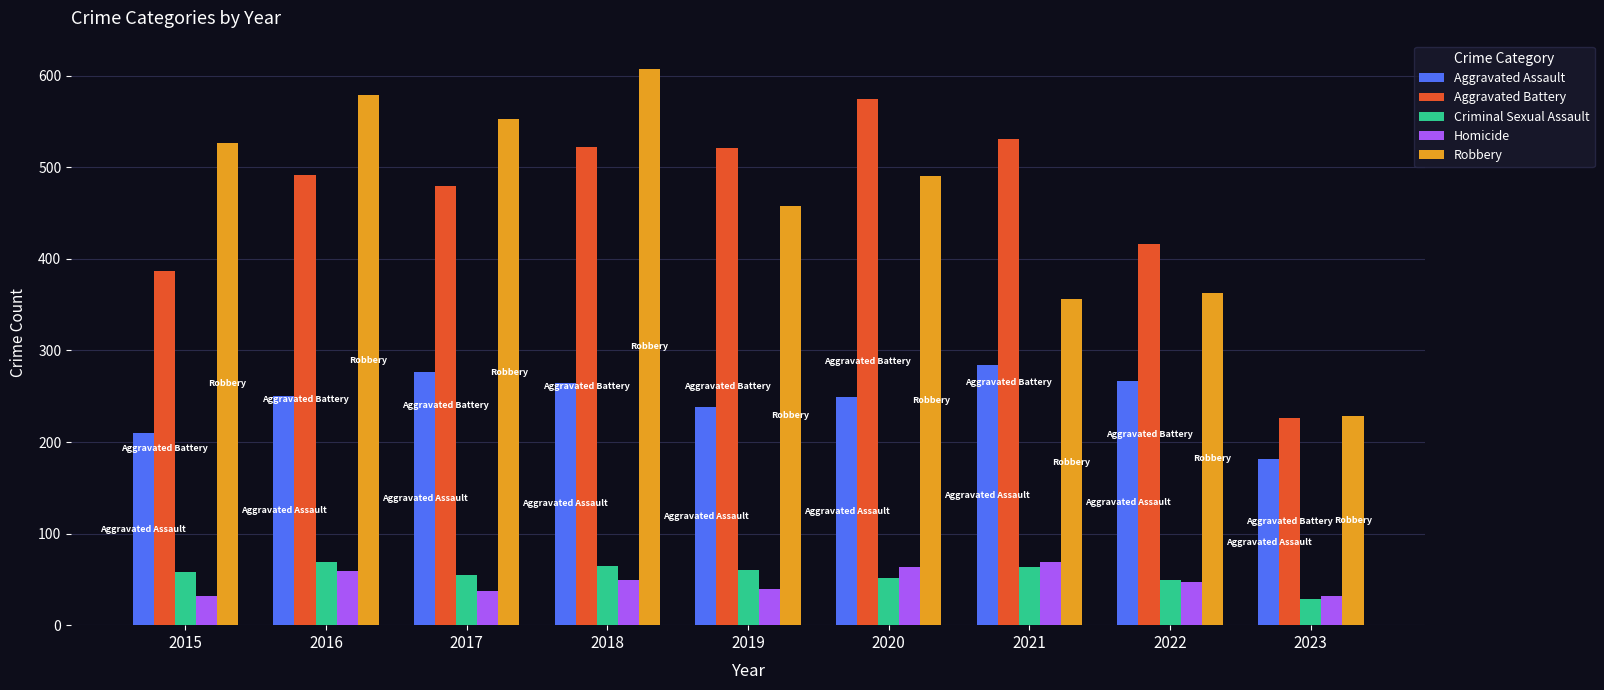

Are the bars horizontal?

No